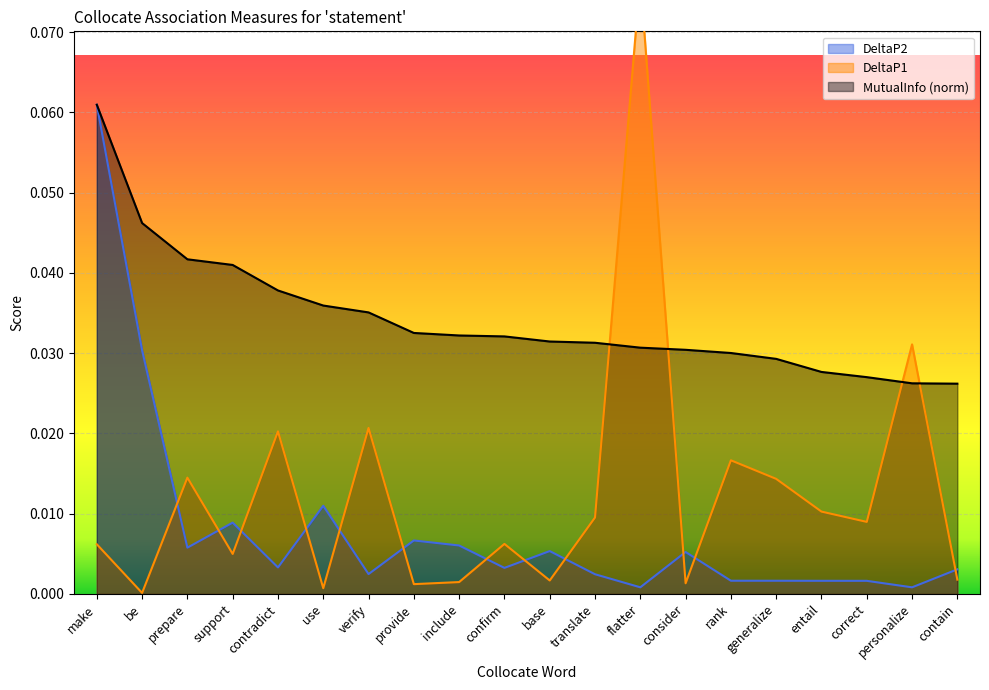

What is the difference between the maximum and second lowest values in the DeltaP1 series?

0.1